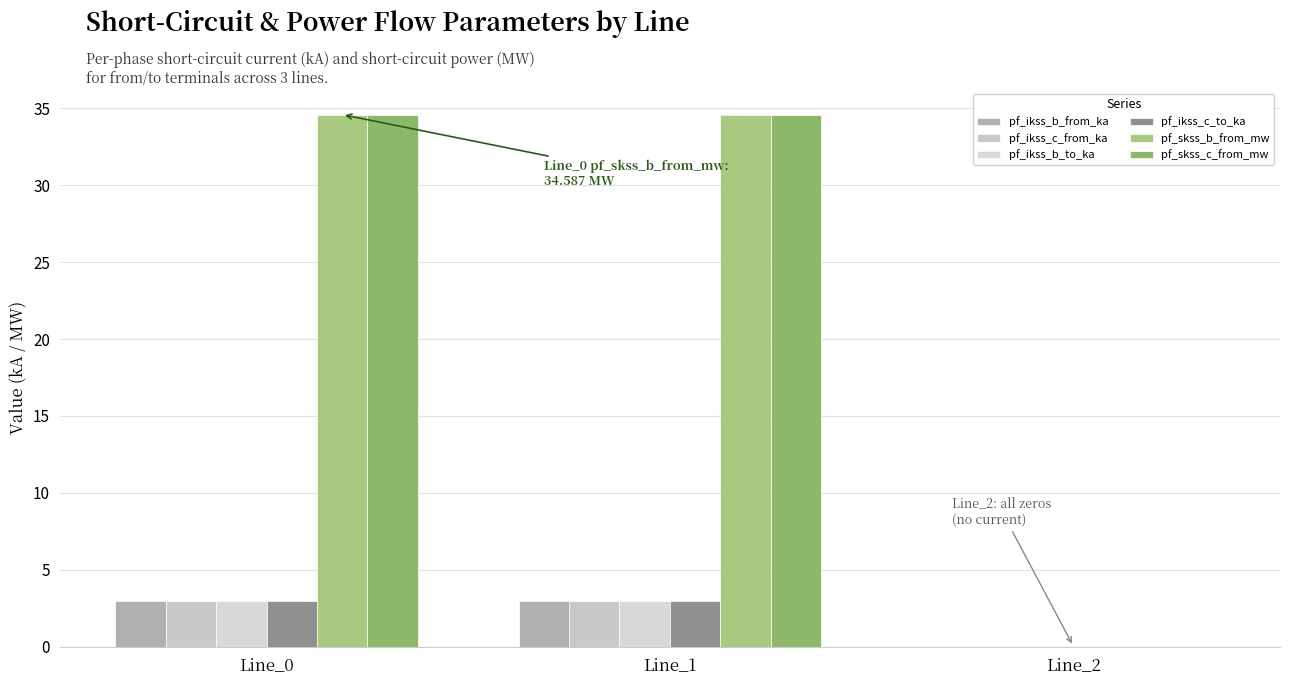

Is it true that pf_ikss_b_from_ka equals 0.0 at Line_2?

True